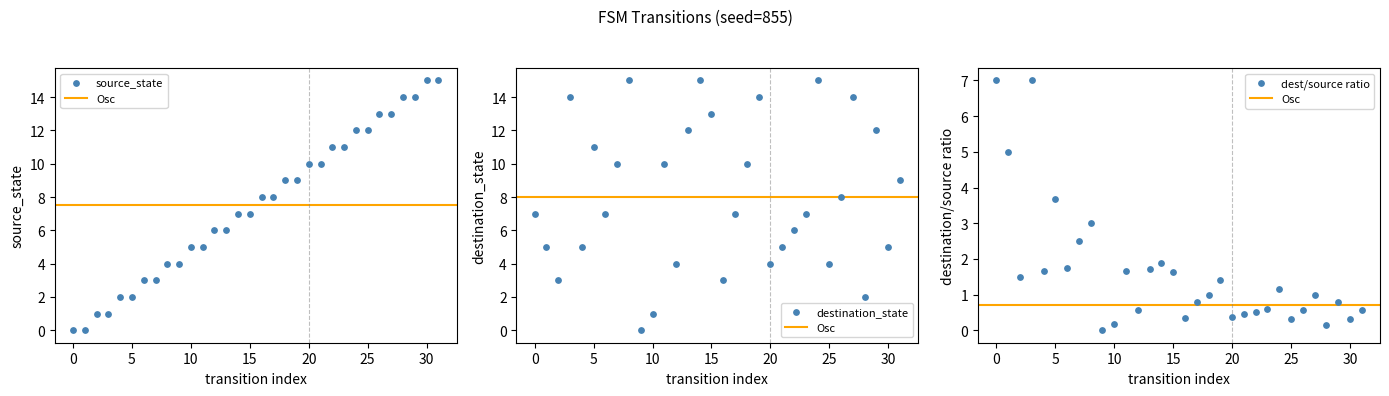

Which series reaches the maximum Y coordinate?

source_state